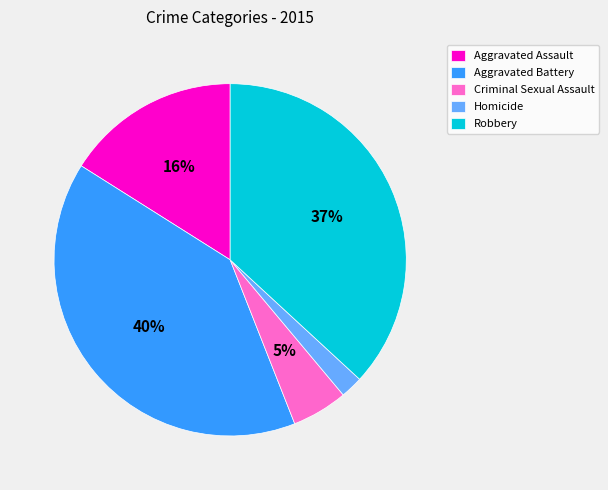

Does Aggravated Assault represent more than half of the total?

No